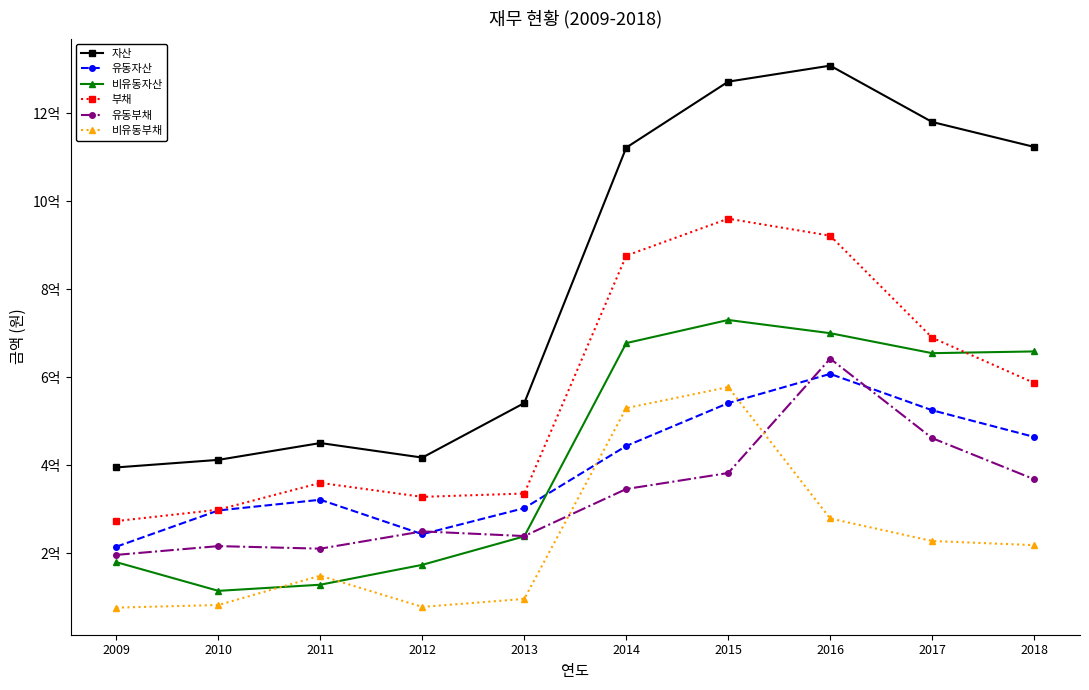

True or false: 비유동자산 has a value of 67313234 at 2012.

False